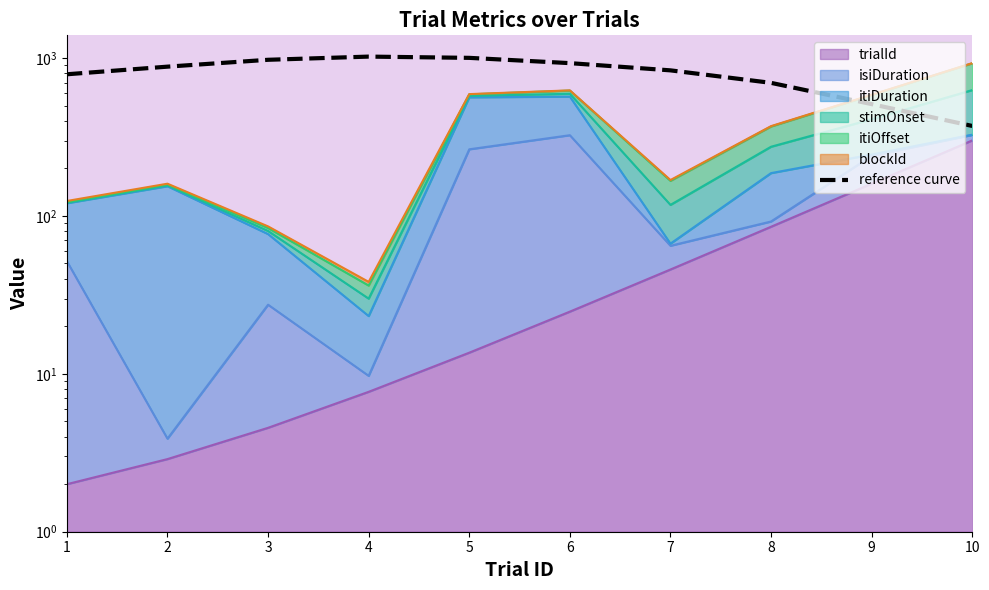

What is the average value?

801.9